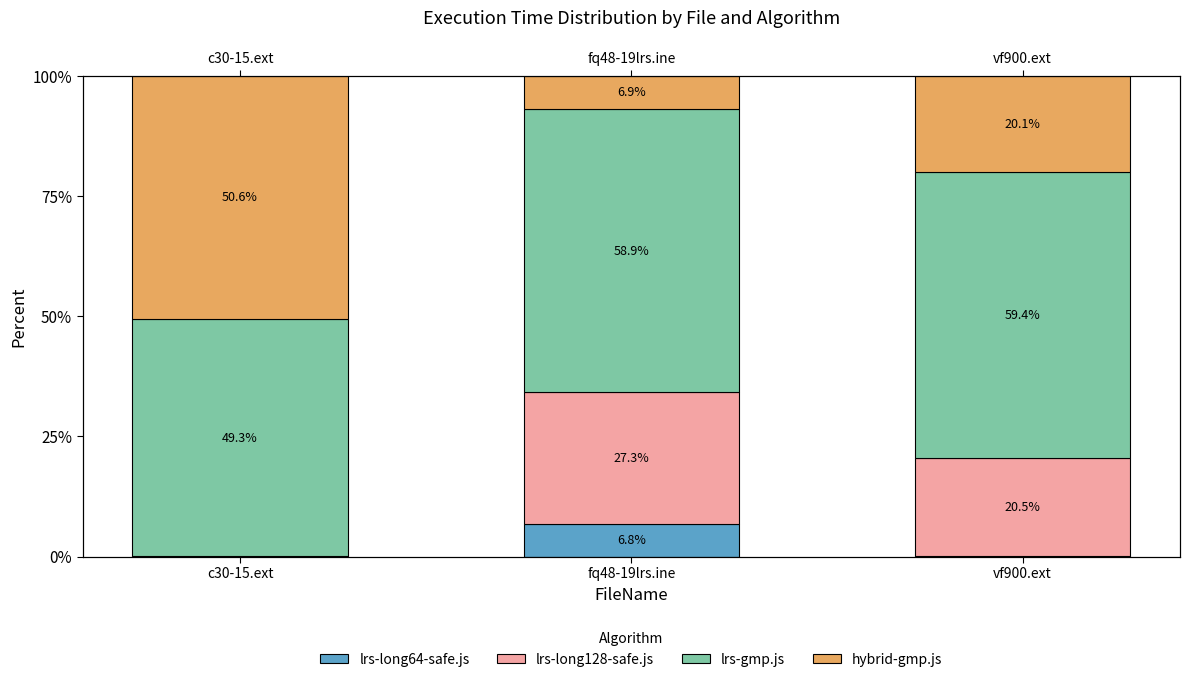

Count the number of categories in the chart.

3